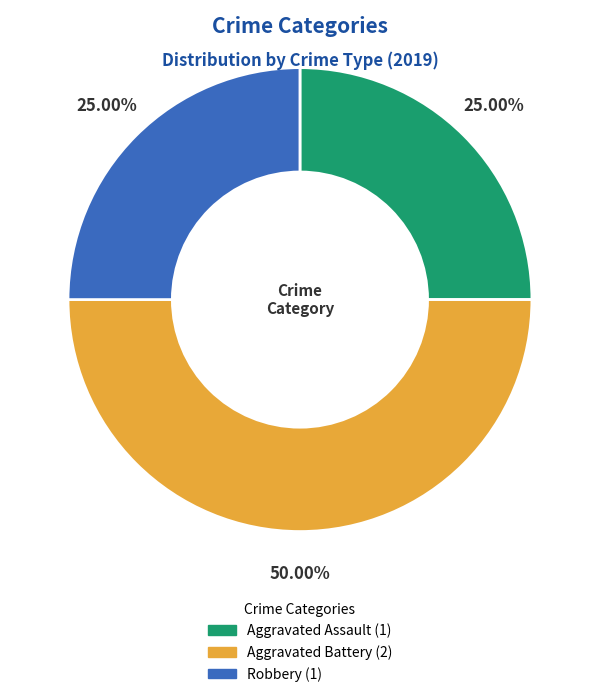

True or false: Aggravated Battery accounts for 36% of the total.

False